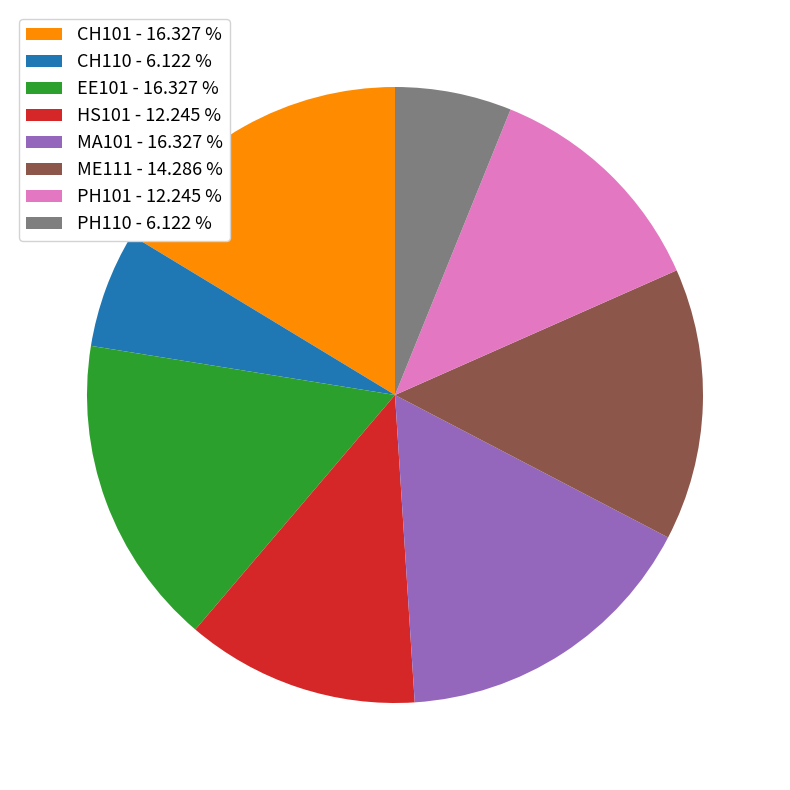

Does HS101 represent more than half of the total?

No